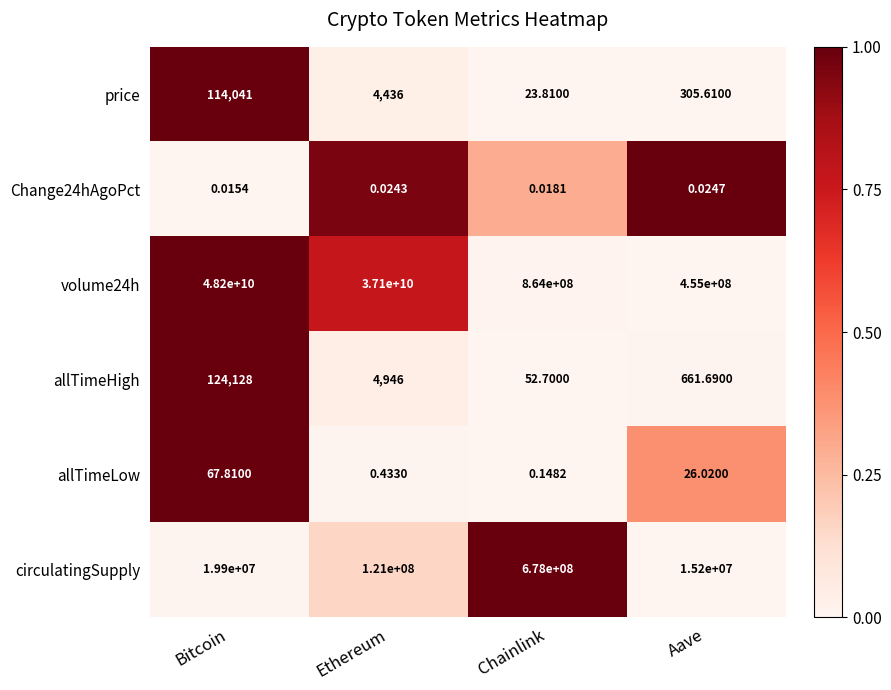

Rank the series at Chainlink from highest to lowest value.

volume24h, circulatingSupply, allTimeHigh, price, allTimeLow, Change24hAgoPct